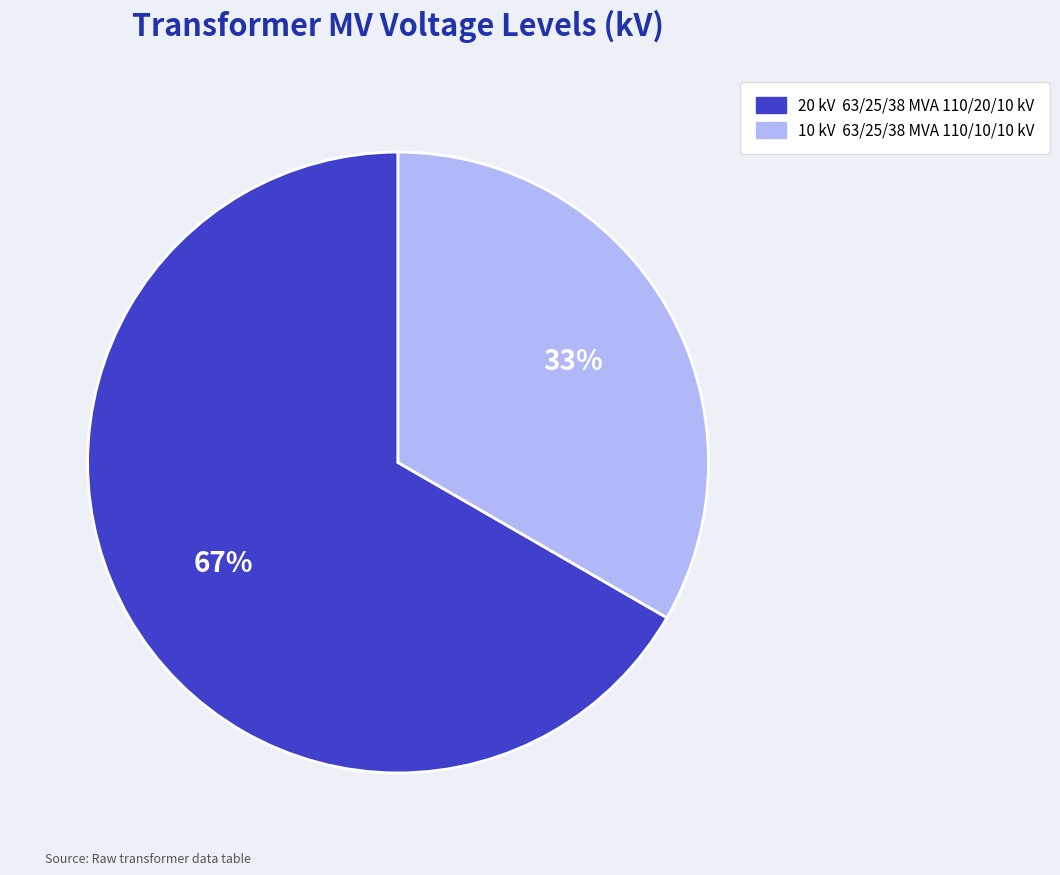

Is there any slice that represents more than half of the pie?

Yes